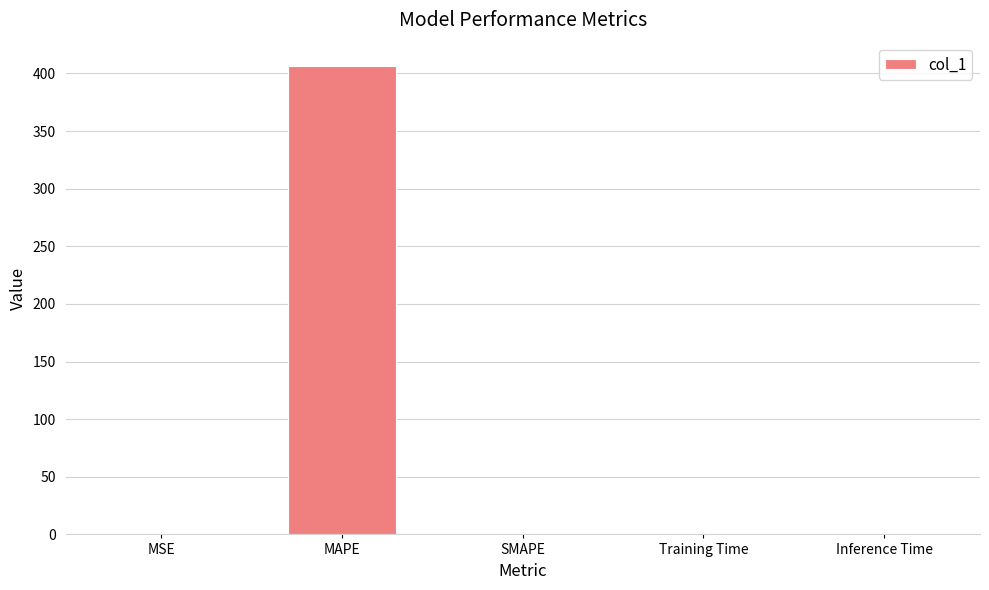

Are the bars horizontal?

No